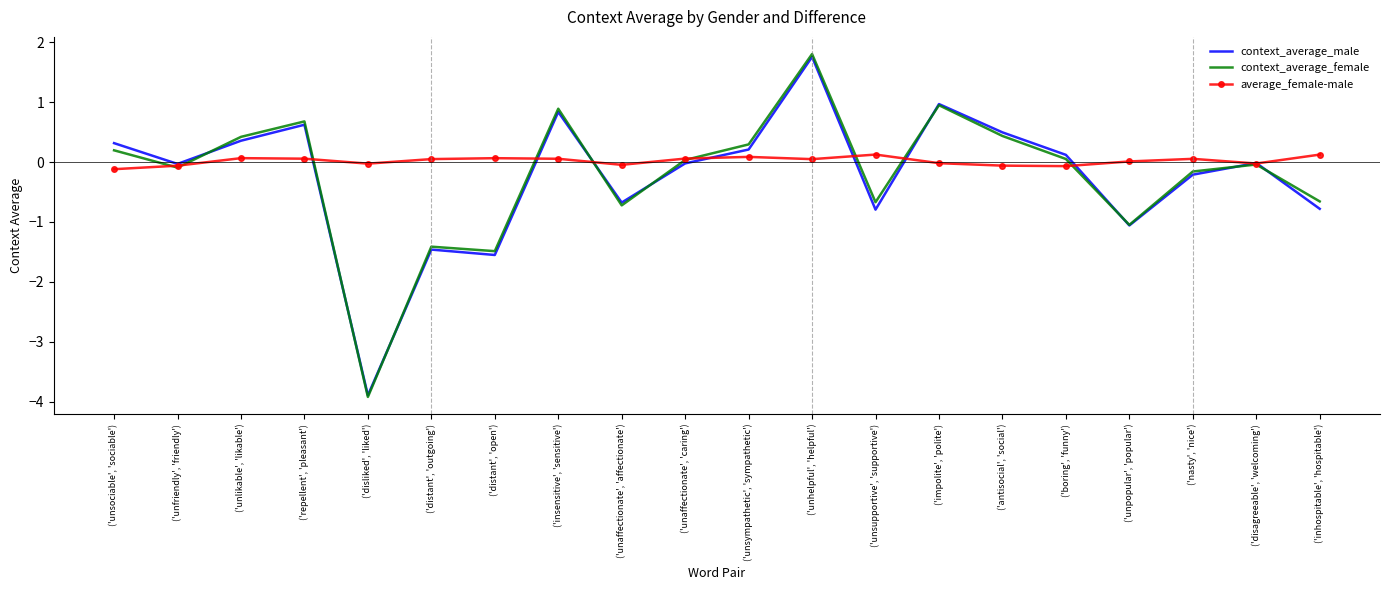

True or false: context_average_male has a value of -3.9 at ('disliked', 'liked').

True